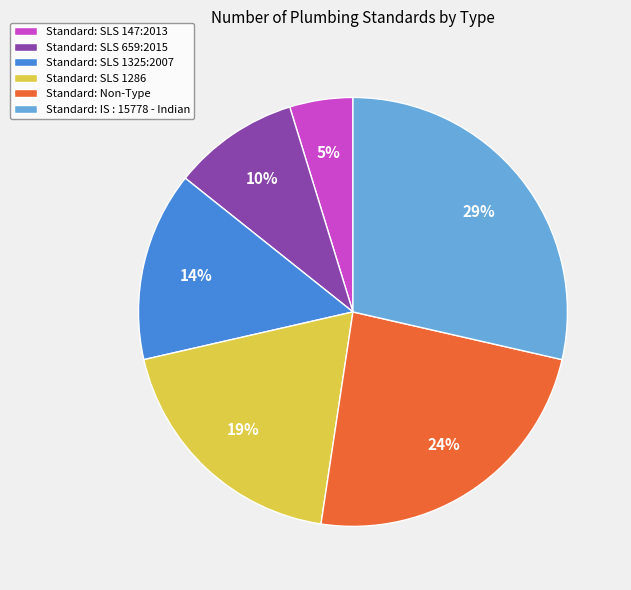

Approximately how many times larger is the value at Standard: Non-Type compared to Standard: IS : 15778 - Indian?

0.8